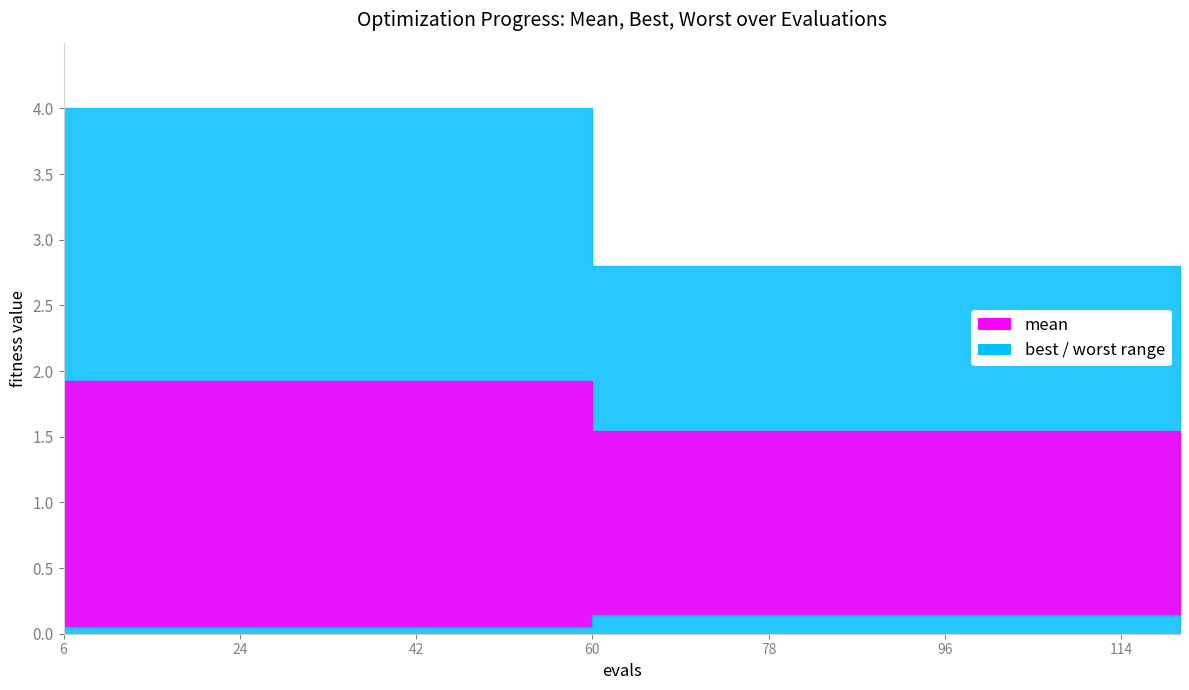

The value of best at 2 is 0.0. True or false?

True